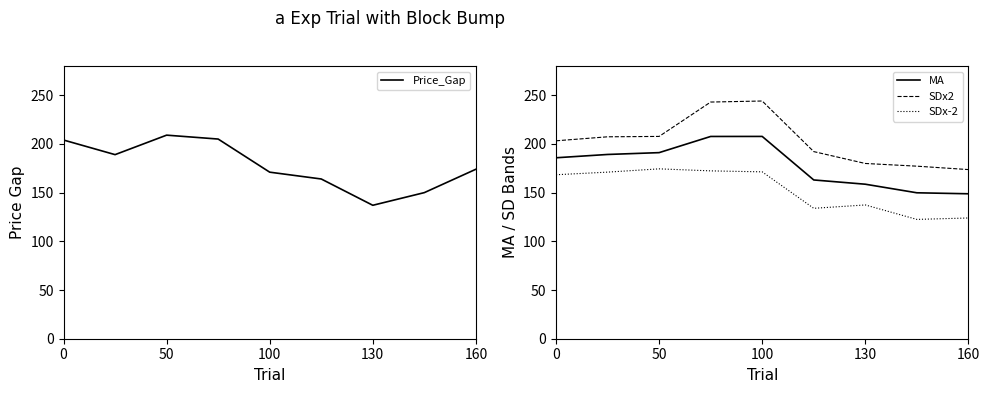

What is the average value of the MA series?

178.0